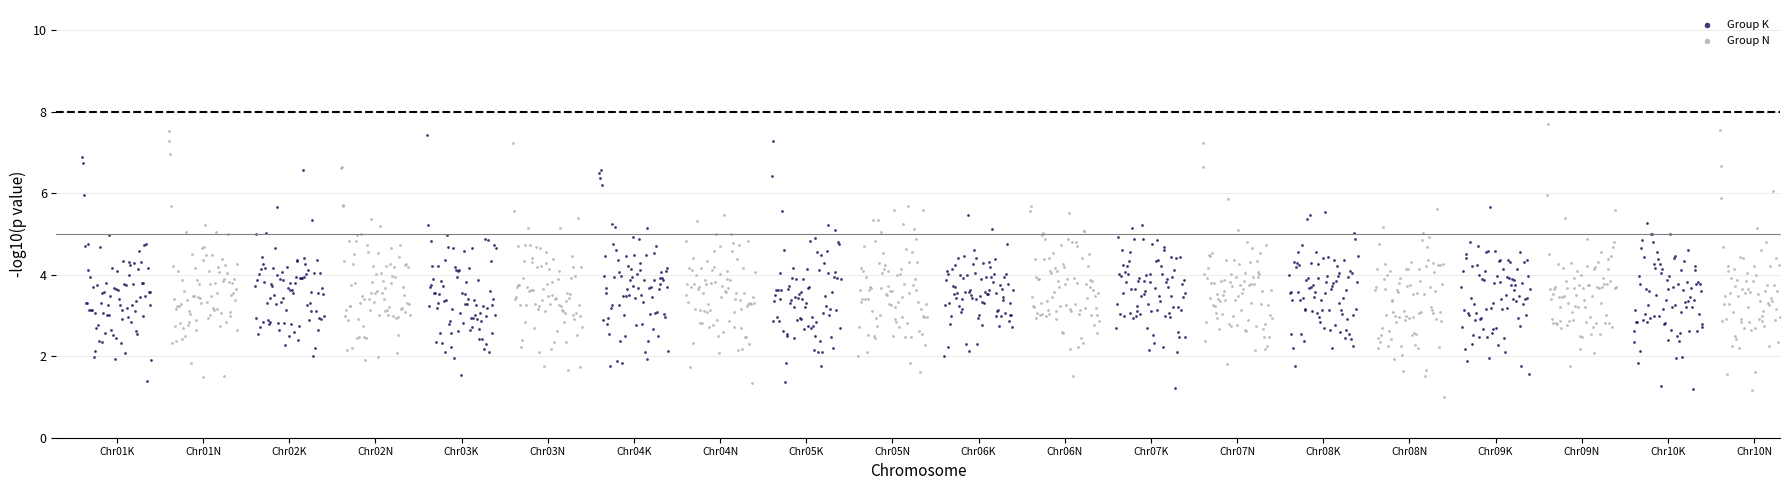

What are all the series names shown in the legend?

Group K, Group N